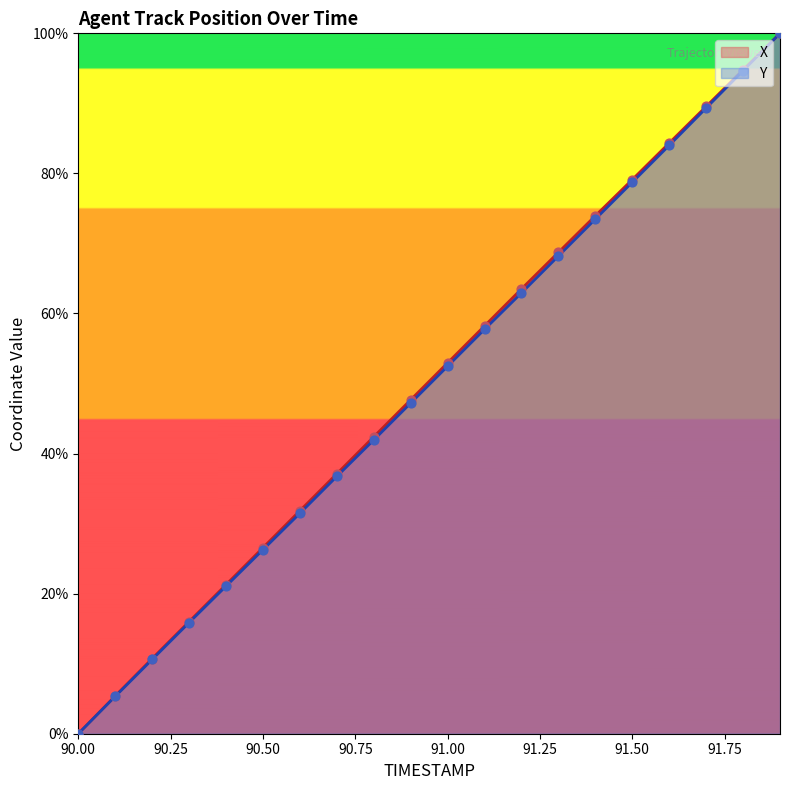

The value of X at 91.50 is 79.1. True or false?

True